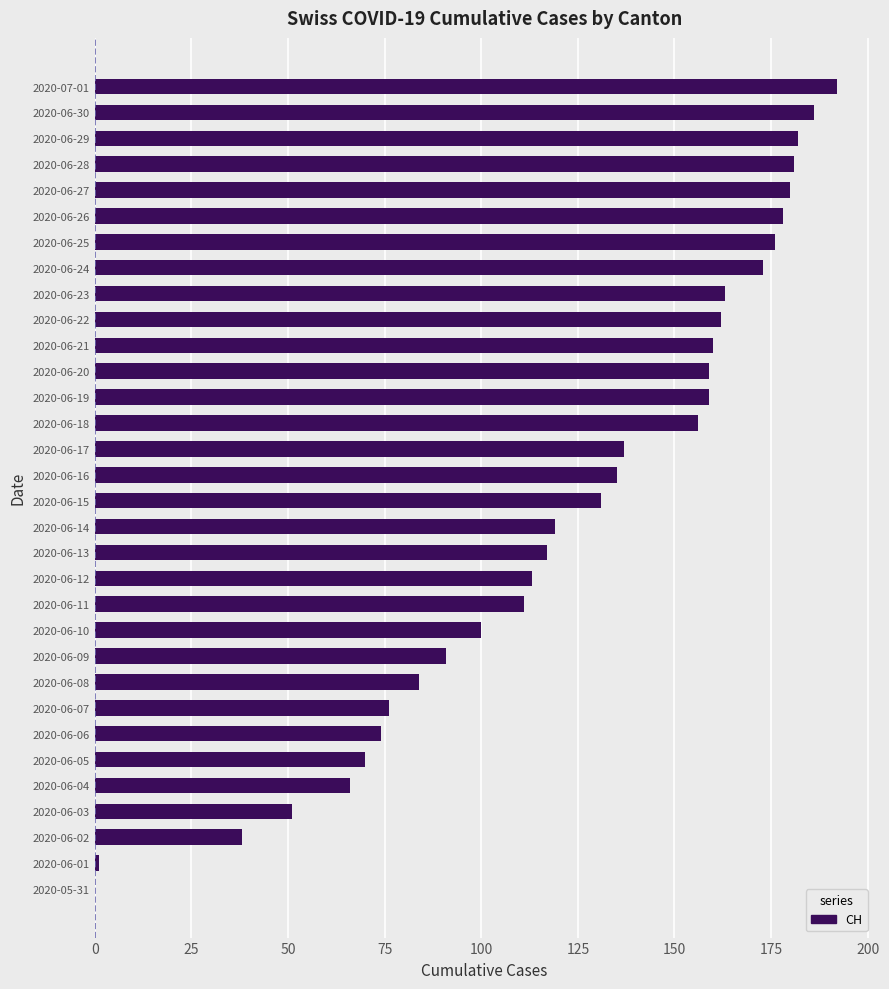

How many series are shown in this chart?

1